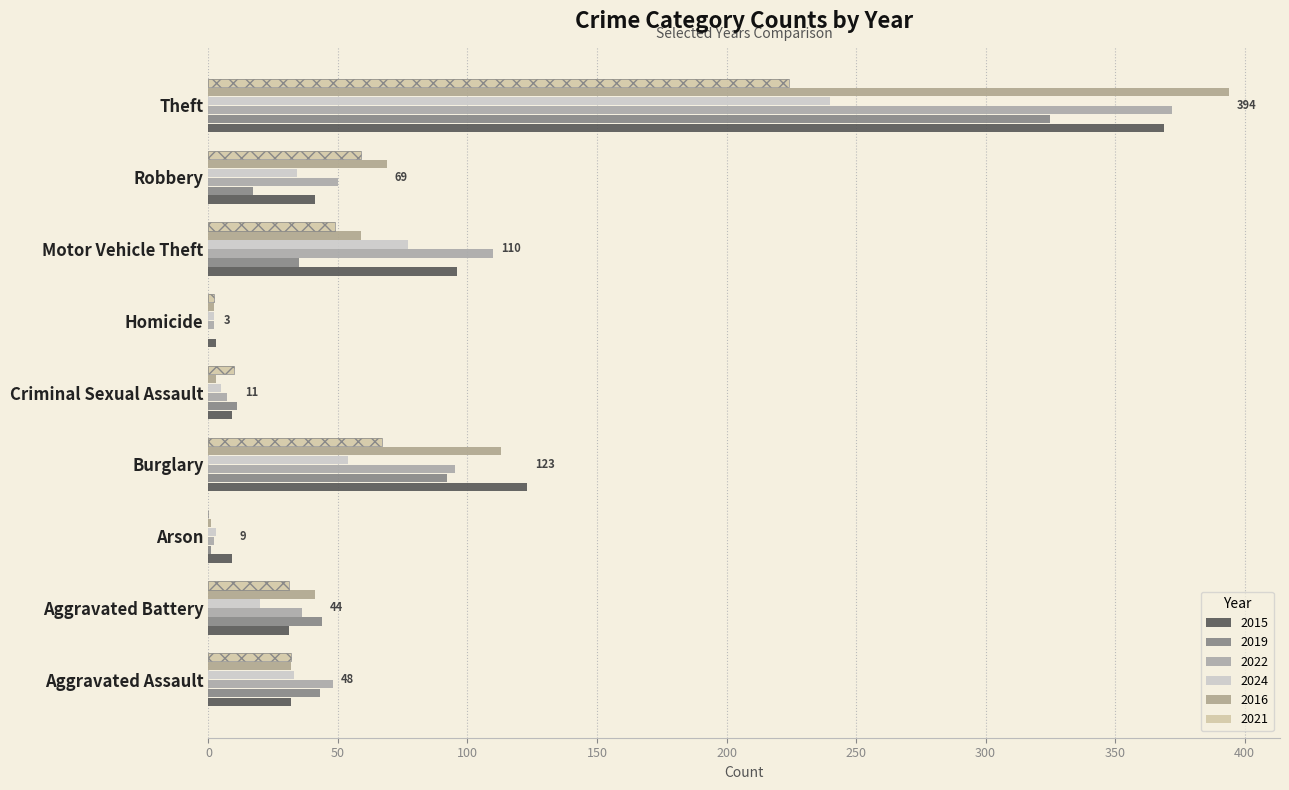

Which has a higher value, Criminal Sexual Assault or Aggravated Battery?

Aggravated Battery